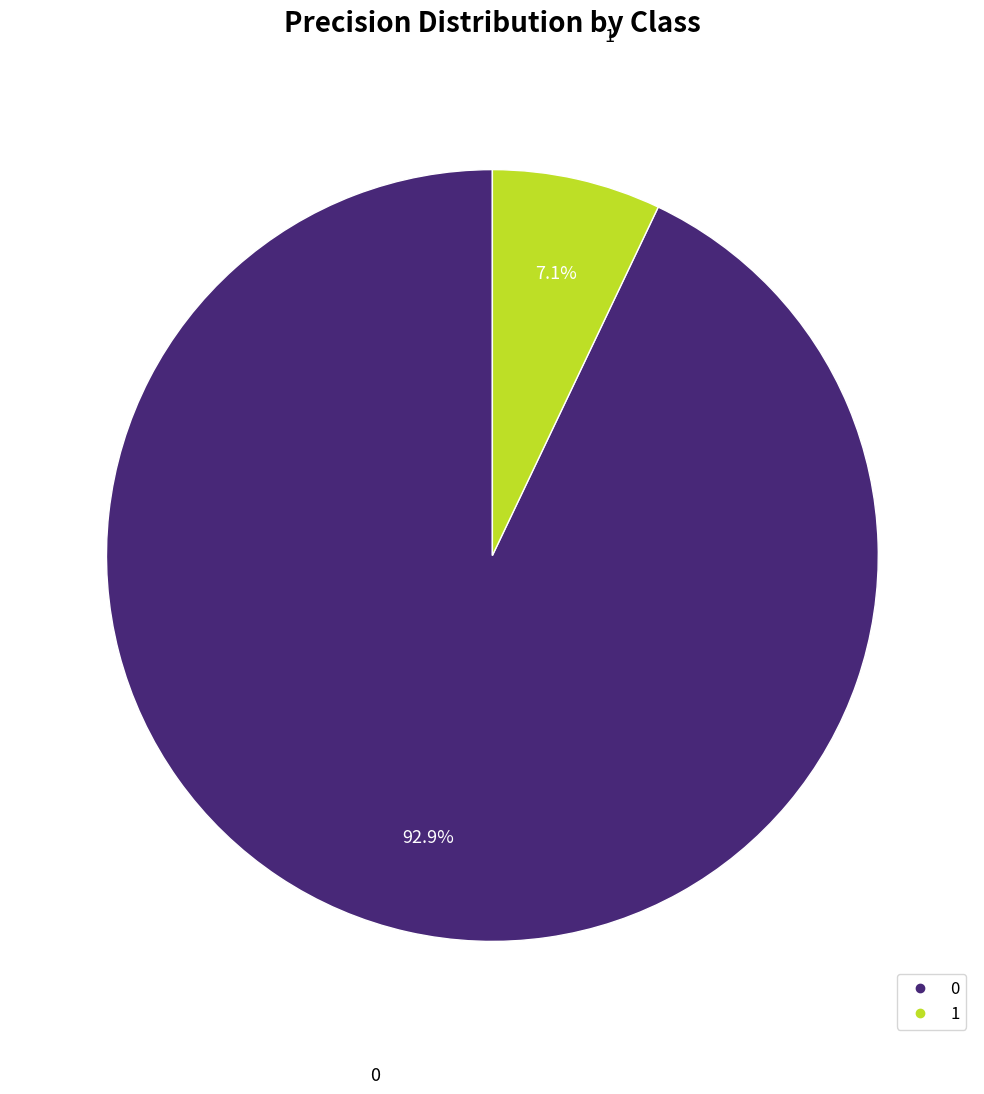

What percentage is the 0 slice, to the nearest percent?

93%